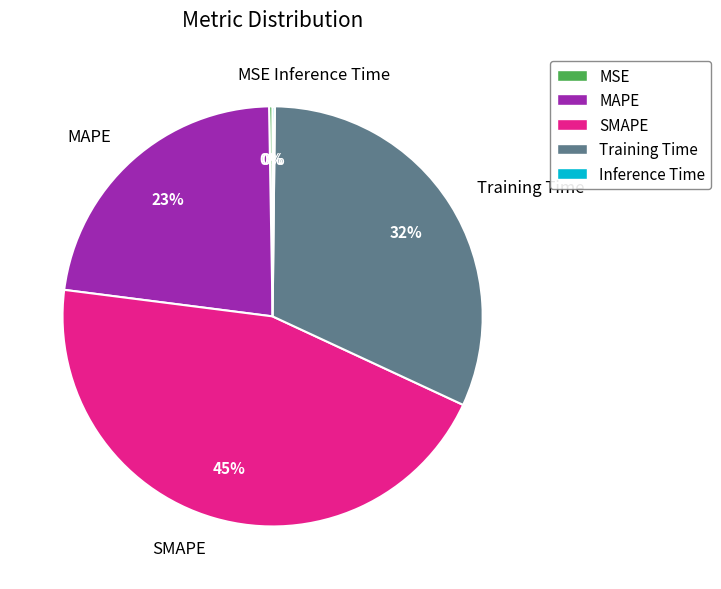

Does any single category account for the majority?

No